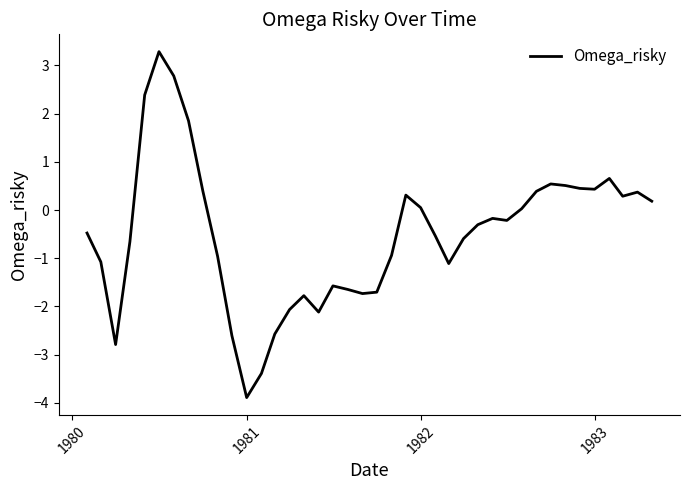

What is the greatest value displayed?

3.3